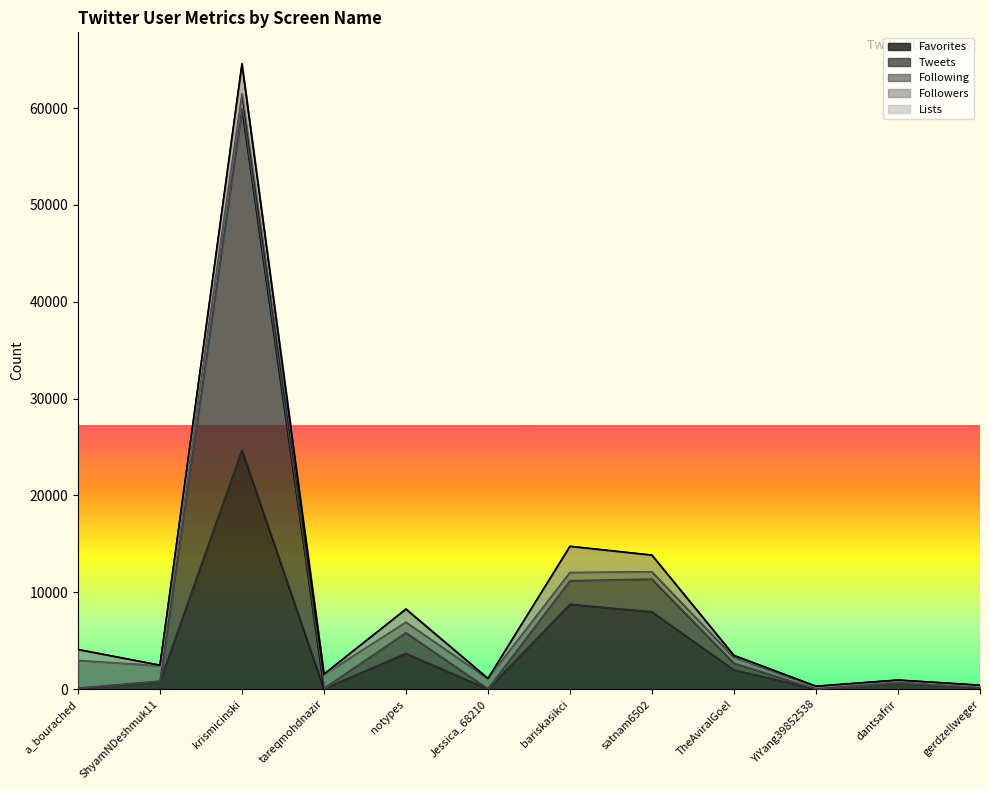

Where is the first local maximum for Tweets?

krismicinski